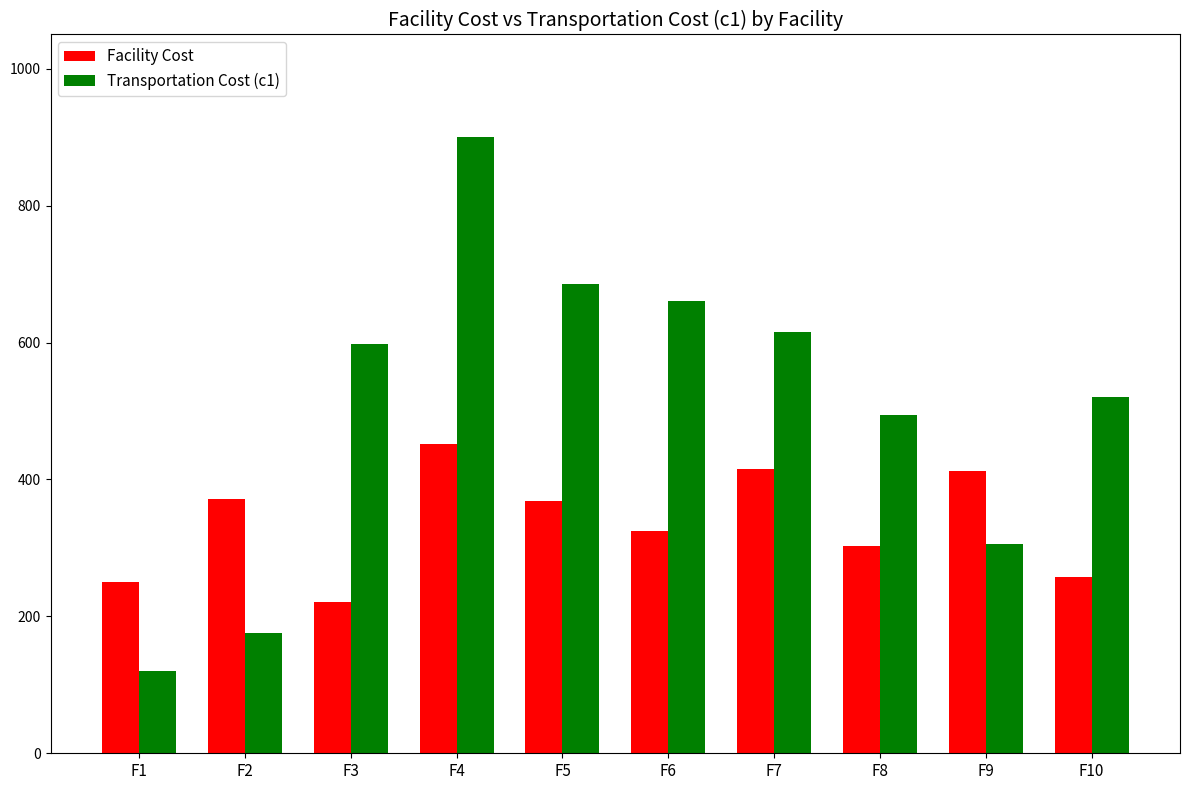

The value of Transportation Cost (c1) at F7 is 615.9. True or false?

True